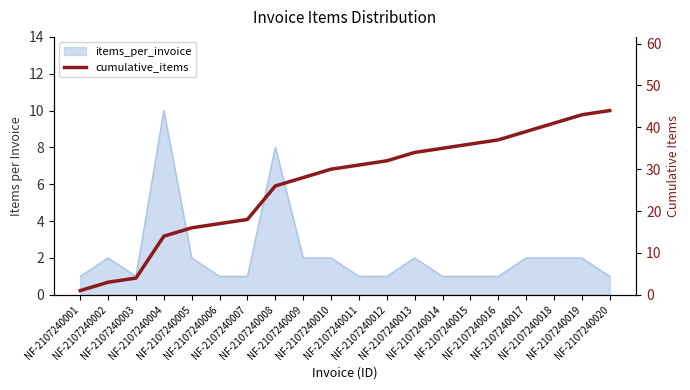

Which category has the lowest value across all series?

NF-2107240001